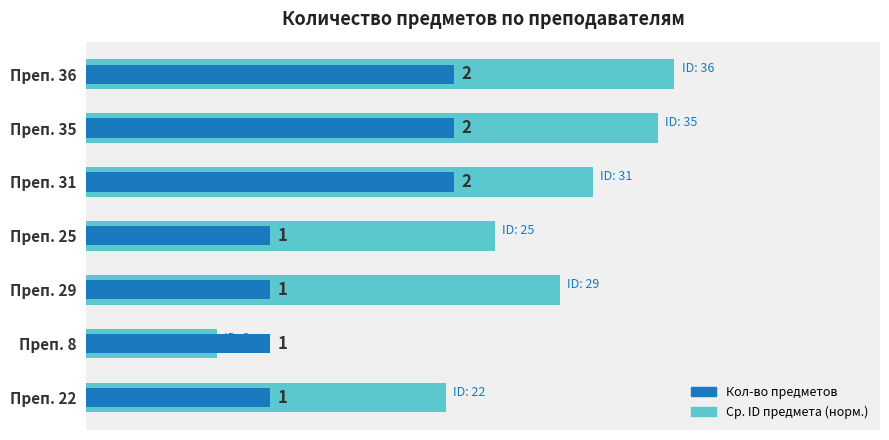

What is the maximum value shown in the chart?

3.2